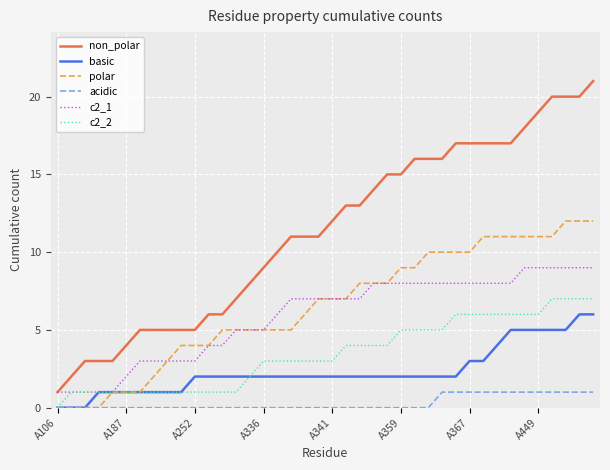

True or false: non_polar and acidic intersect in this chart.

False